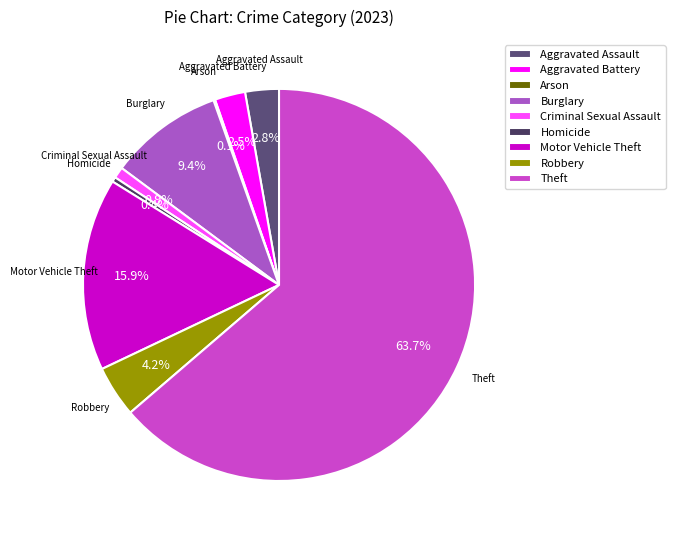

Which category has the biggest portion of the pie?

Theft